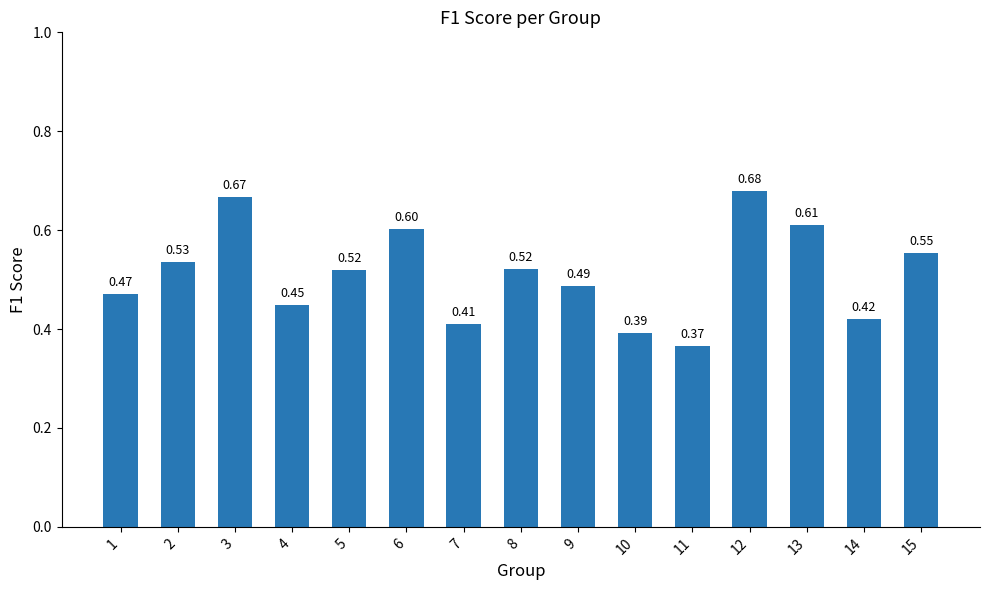

The value at 15 is 0.1. True or false?

False